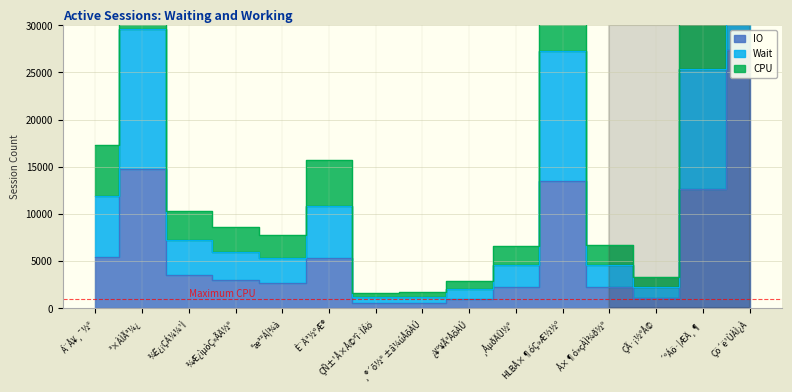

What is the maximum value shown in the chart?

80850